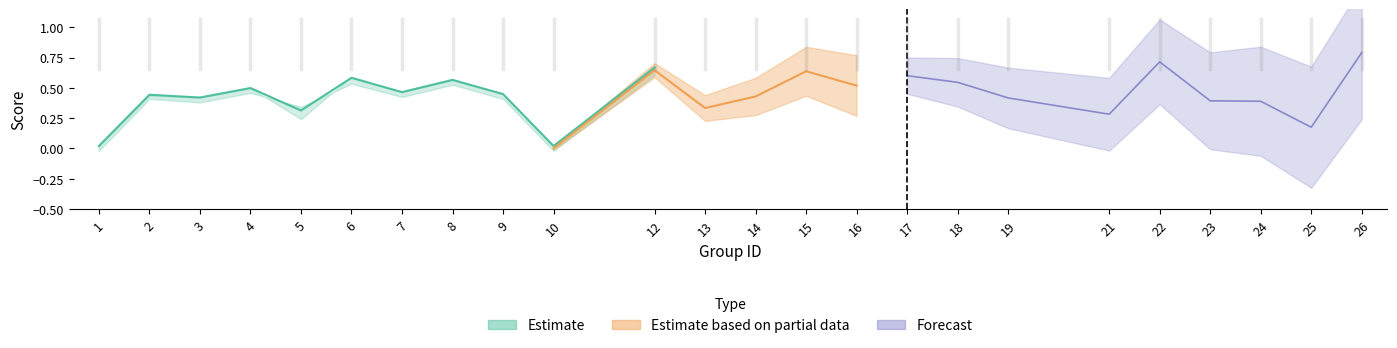

Which category has the lowest value across all series?

10